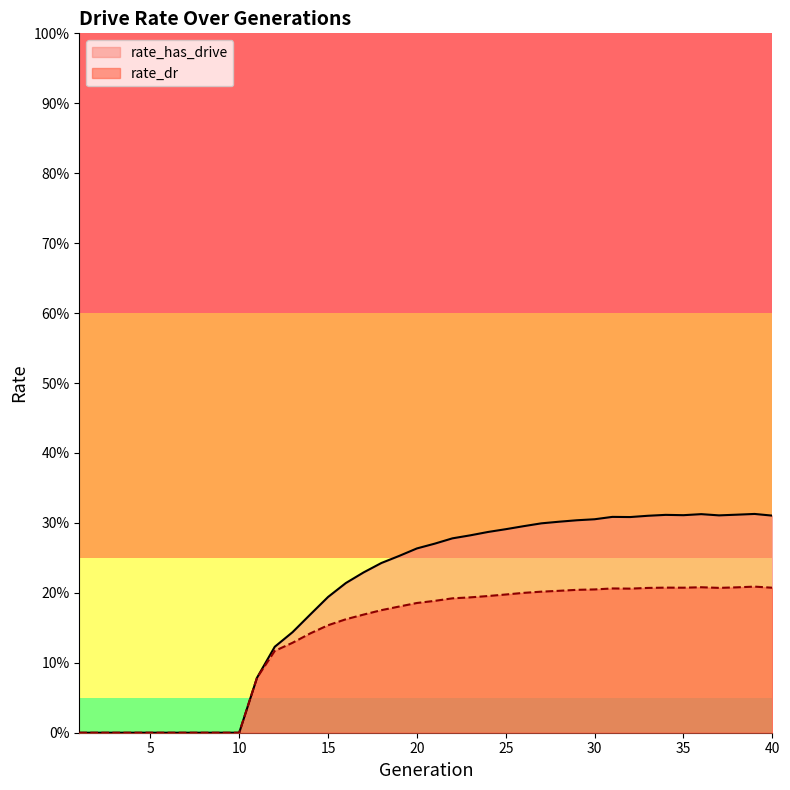

What is the average value of the rate_has_drive series?

0.2